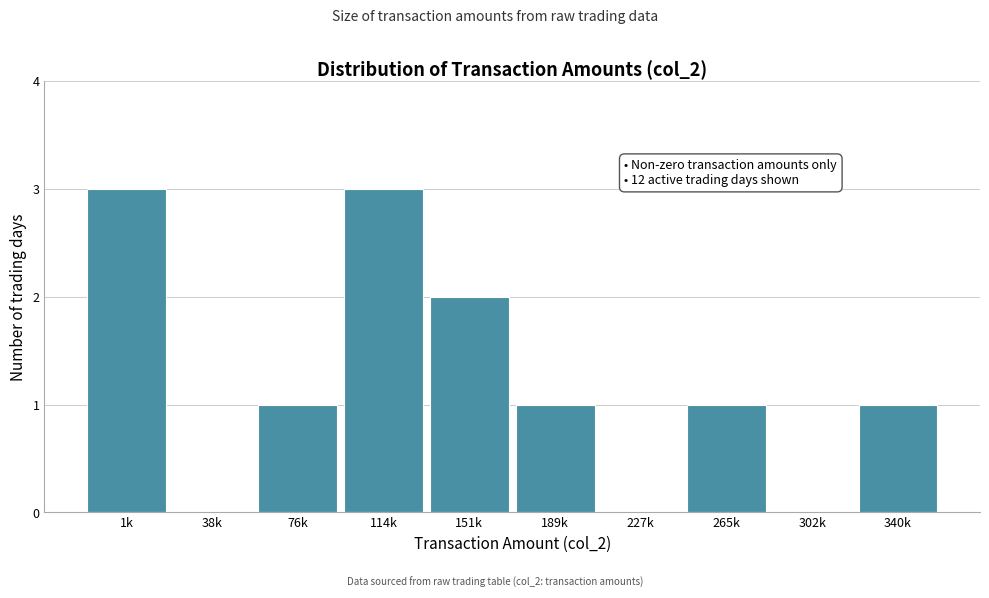

Reading left to right, what are all the values shown in this chart?

1k=3	38k=0	76k=1	114k=3	151k=2	189k=1	227k=0	265k=1	302k=0	340k=1